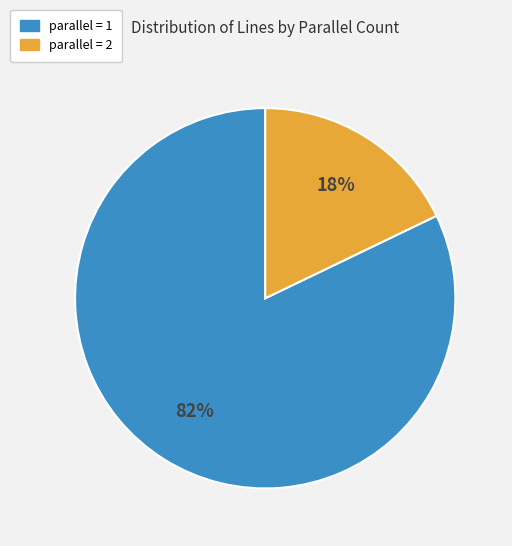

How many slices are in this pie chart?

2